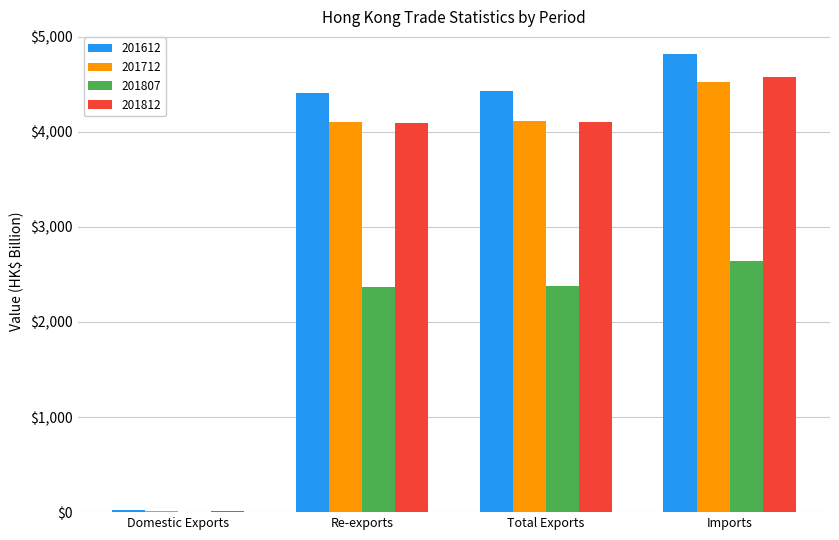

What are all the series names shown in the legend?

201612, 201712, 201807, 201812